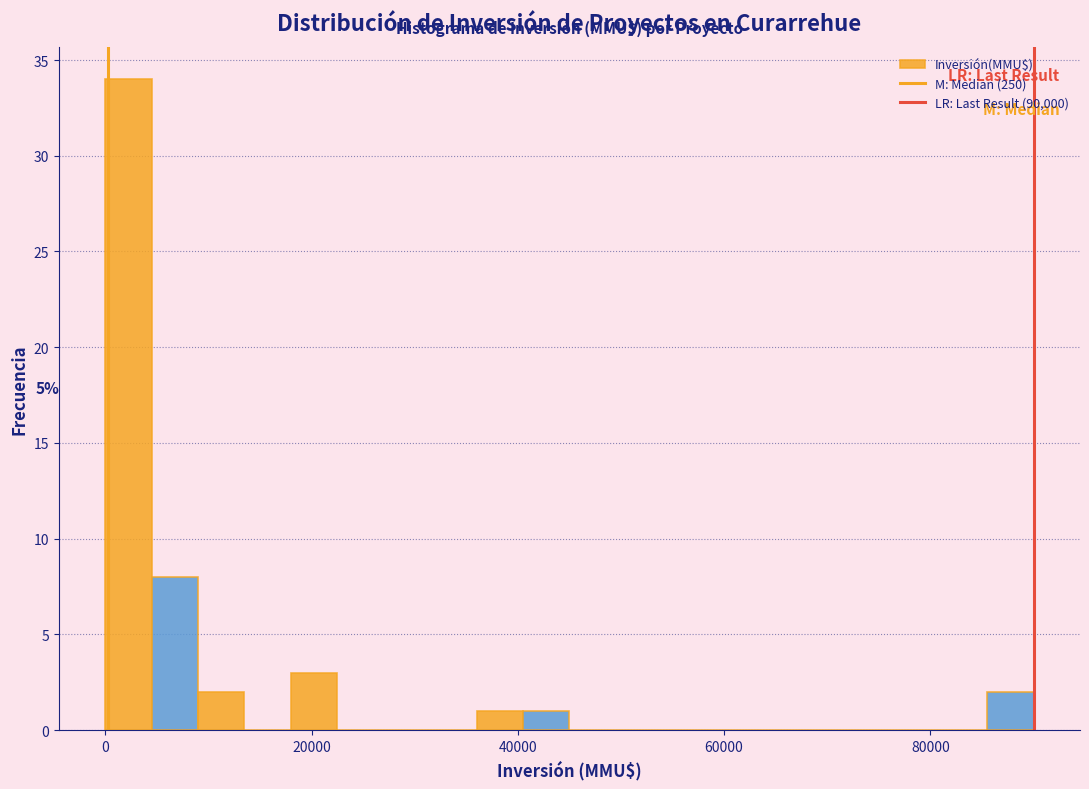

Around what value on the x-axis is the tallest bar? Give the approximate position of its centre, as read against the axis.

2000